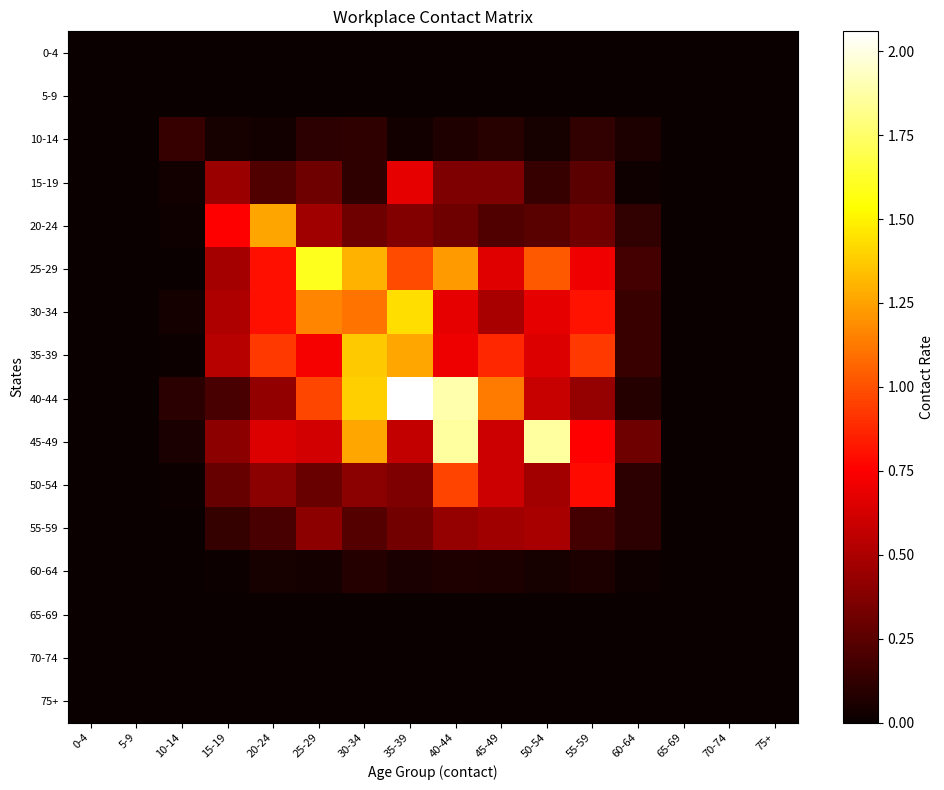

Reading left to right, transcribe all the data shown in this chart.

0-4: 0-4=0.0	5-9=0.0	10-14=0.0	15-19=0.0	20-24=0.0	25-29=0.0	30-34=0.0	35-39=0.0	40-44=0.0	45-49=0.0	50-54=0.0	55-59=0.0	60-64=0.0	65-69=0.0	70-74=0.0	75+=0.0
5-9: 0-4=0.0	5-9=0.0	10-14=0.0	15-19=0.0	20-24=0.0	25-29=0.0	30-34=0.0	35-39=0.0	40-44=0.0	45-49=0.0	50-54=0.0	55-59=0.0	60-64=0.0	65-69=0.0	70-74=0.0	75+=0.0
10-14: 0-4=0.0	5-9=0.0	10-14=0.1	15-19=0.0	20-24=0.0	25-29=0.1	30-34=0.1	35-39=0.0	40-44=0.1	45-49=0.1	50-54=0.0	55-59=0.1	60-64=0.1	65-69=0.0	70-74=0.0	75+=0.0
15-19: 0-4=0.0	5-9=0.0	10-14=0.0	15-19=0.4	20-24=0.2	25-29=0.3	30-34=0.1	35-39=0.7	40-44=0.4	45-49=0.4	50-54=0.1	55-59=0.3	60-64=0.0	65-69=0.0	70-74=0.0	75+=0.0
20-24: 0-4=0.0	5-9=0.0	10-14=0.0	15-19=0.8	20-24=1.3	25-29=0.5	30-34=0.3	35-39=0.4	40-44=0.3	45-49=0.2	50-54=0.2	55-59=0.3	60-64=0.1	65-69=0.0	70-74=0.0	75+=0.0
25-29: 0-4=0.0	5-9=0.0	10-14=0.0	15-19=0.5	20-24=0.8	25-29=1.6	30-34=1.3	35-39=1.0	40-44=1.2	45-49=0.7	50-54=1.0	55-59=0.7	60-64=0.2	65-69=0.0	70-74=0.0	75+=0.0
30-34: 0-4=0.0	5-9=0.0	10-14=0.0	15-19=0.5	20-24=0.8	25-29=1.2	30-34=1.1	35-39=1.4	40-44=0.7	45-49=0.5	50-54=0.7	55-59=0.8	60-64=0.1	65-69=0.0	70-74=0.0	75+=0.0
35-39: 0-4=0.0	5-9=0.0	10-14=0.0	15-19=0.5	20-24=0.9	25-29=0.7	30-34=1.4	35-39=1.3	40-44=0.7	45-49=0.9	50-54=0.6	55-59=0.9	60-64=0.1	65-69=0.0	70-74=0.0	75+=0.0
40-44: 0-4=0.0	5-9=0.0	10-14=0.1	15-19=0.2	20-24=0.4	25-29=1.0	30-34=1.4	35-39=2.1	40-44=1.9	45-49=1.1	50-54=0.6	55-59=0.4	60-64=0.1	65-69=0.0	70-74=0.0	75+=0.0
45-49: 0-4=0.0	5-9=0.0	10-14=0.1	15-19=0.4	20-24=0.7	25-29=0.6	30-34=1.3	35-39=0.6	40-44=1.9	45-49=0.6	50-54=1.9	55-59=0.8	60-64=0.3	65-69=0.0	70-74=0.0	75+=0.0
50-54: 0-4=0.0	5-9=0.0	10-14=0.0	15-19=0.3	20-24=0.4	25-29=0.3	30-34=0.4	35-39=0.4	40-44=1.0	45-49=0.6	50-54=0.5	55-59=0.8	60-64=0.1	65-69=0.0	70-74=0.0	75+=0.0
55-59: 0-4=0.0	5-9=0.0	10-14=0.0	15-19=0.1	20-24=0.2	25-29=0.4	30-34=0.2	35-39=0.3	40-44=0.4	45-49=0.5	50-54=0.5	55-59=0.2	60-64=0.1	65-69=0.0	70-74=0.0	75+=0.0
60-64: 0-4=0.0	5-9=0.0	10-14=0.0	15-19=0.0	20-24=0.0	25-29=0.0	30-34=0.1	35-39=0.1	40-44=0.1	45-49=0.1	50-54=0.0	55-59=0.1	60-64=0.0	65-69=0.0	70-74=0.0	75+=0.0
65-69: 0-4=0.0	5-9=0.0	10-14=0.0	15-19=0.0	20-24=0.0	25-29=0.0	30-34=0.0	35-39=0.0	40-44=0.0	45-49=0.0	50-54=0.0	55-59=0.0	60-64=0.0	65-69=0.0	70-74=0.0	75+=0.0
70-74: 0-4=0.0	5-9=0.0	10-14=0.0	15-19=0.0	20-24=0.0	25-29=0.0	30-34=0.0	35-39=0.0	40-44=0.0	45-49=0.0	50-54=0.0	55-59=0.0	60-64=0.0	65-69=0.0	70-74=0.0	75+=0.0
75+: 0-4=0.0	5-9=0.0	10-14=0.0	15-19=0.0	20-24=0.0	25-29=0.0	30-34=0.0	35-39=0.0	40-44=0.0	45-49=0.0	50-54=0.0	55-59=0.0	60-64=0.0	65-69=0.0	70-74=0.0	75+=0.0